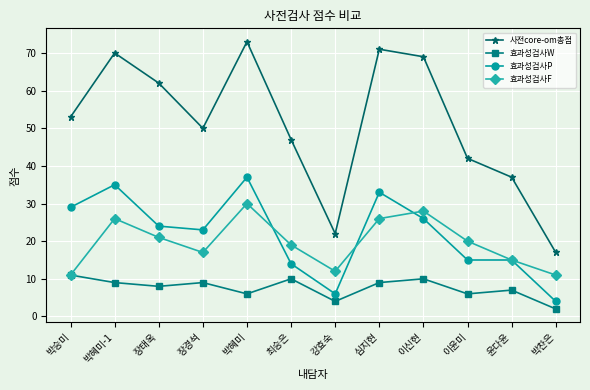

Which label corresponds to the largest value in the chart?

박혜미